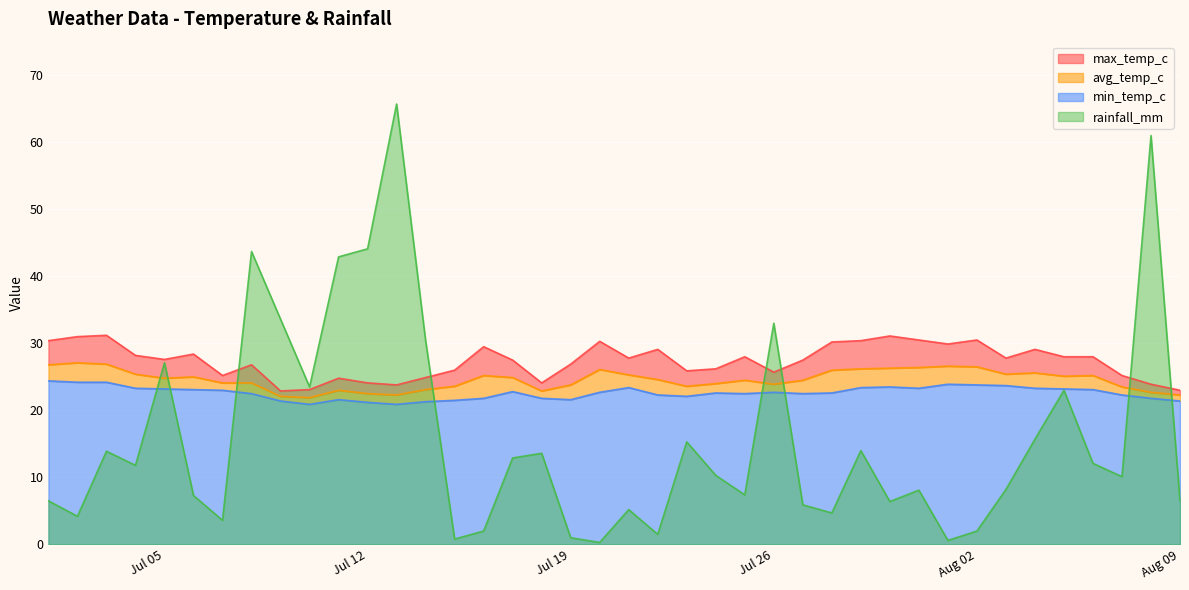

The value of min_temp_c at Aug 09 is 5.2. True or false?

False